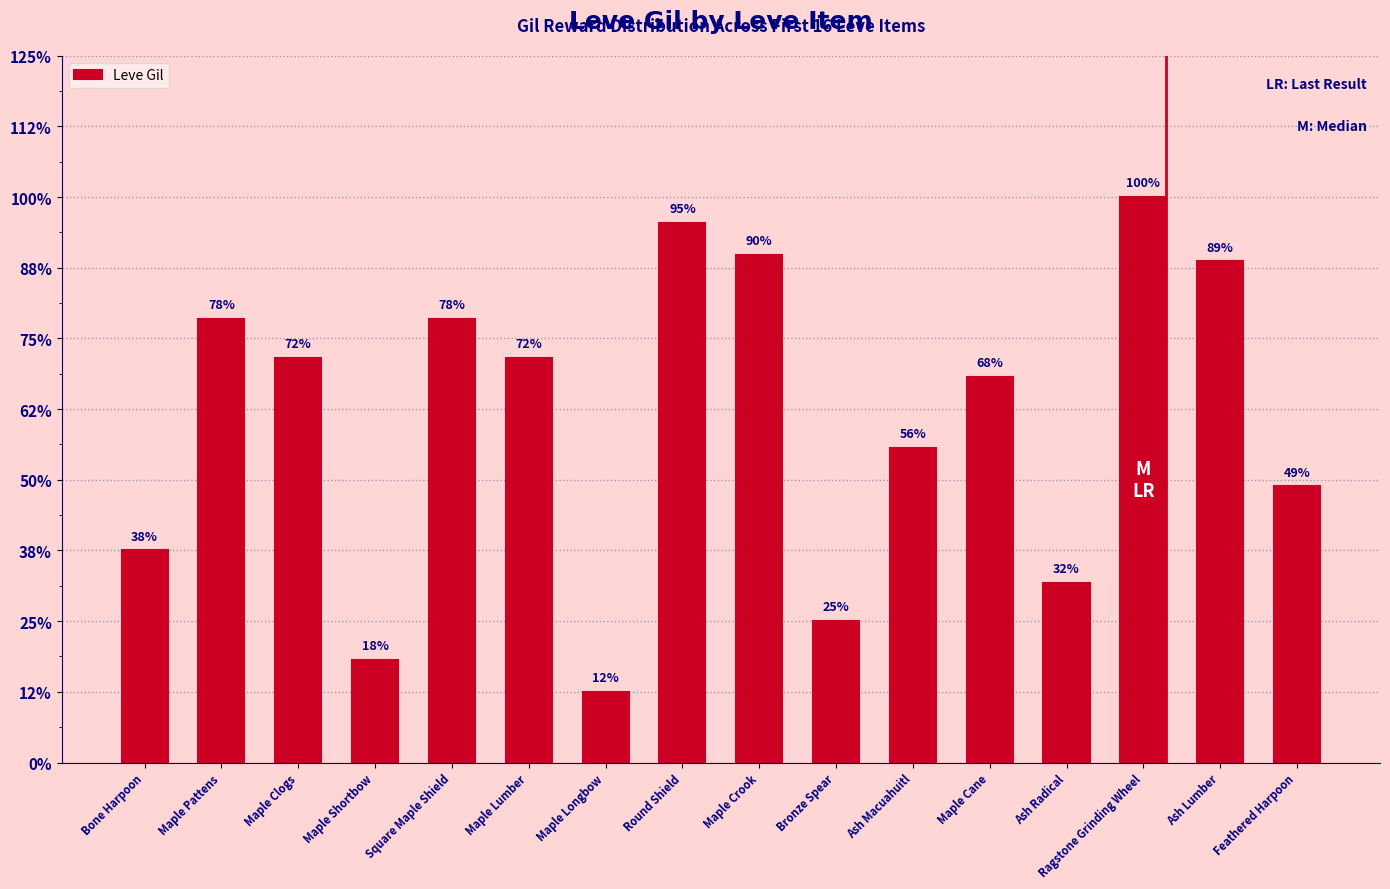

What is the approximate value at Maple Longbow, to the nearest 10?

110